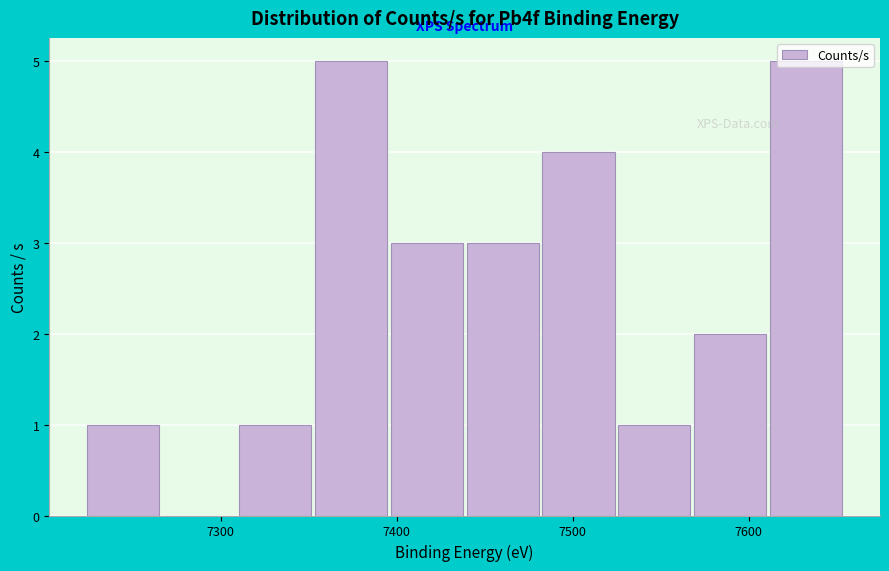

Reading left to right, transcribe this chart: for each bar, give the range it covers on the x-axis and its height. Neither the bar edges nor the heights are printed on the chart, so give them approximately, as read against the axes.

7220 to 7270: 1
7270 to 7310: 0
7310 to 7350: 1
7350 to 7400: 5
7400 to 7440: 3
7440 to 7480: 3
7480 to 7520: 4
7520 to 7570: 1
7570 to 7610: 2
7610 to 7650: 5